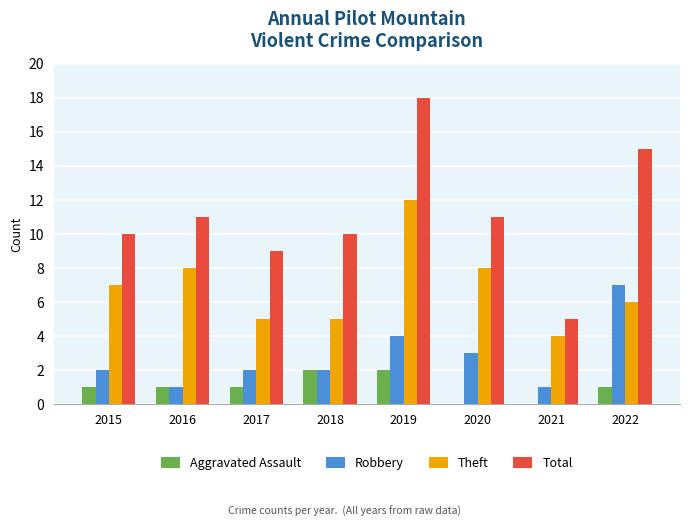

What is the approximate value of Total at 2018?

10